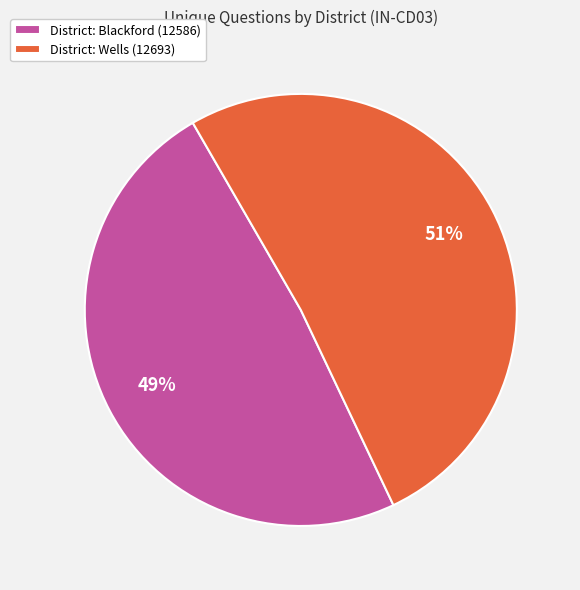

The District: Blackford (12586) slice represents 49% of the pie. True or false?

True